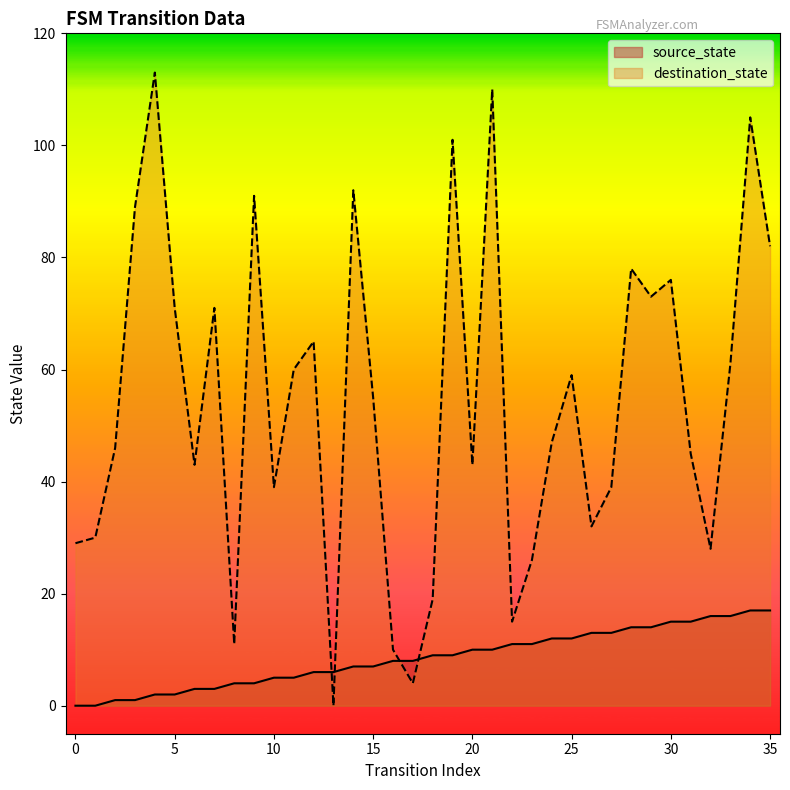

The source_state series shows 10 at 21. True or false?

True